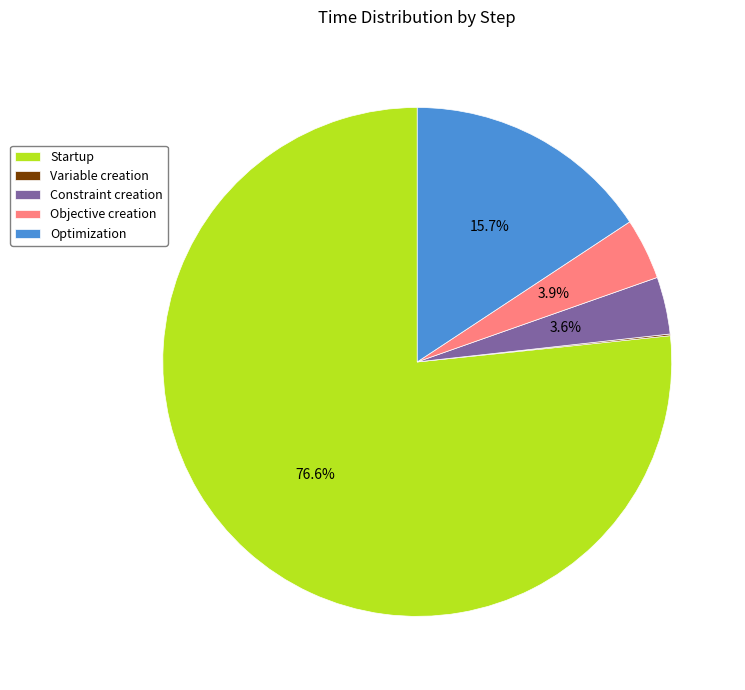

True or false: Constraint creation accounts for 4% of the total.

True